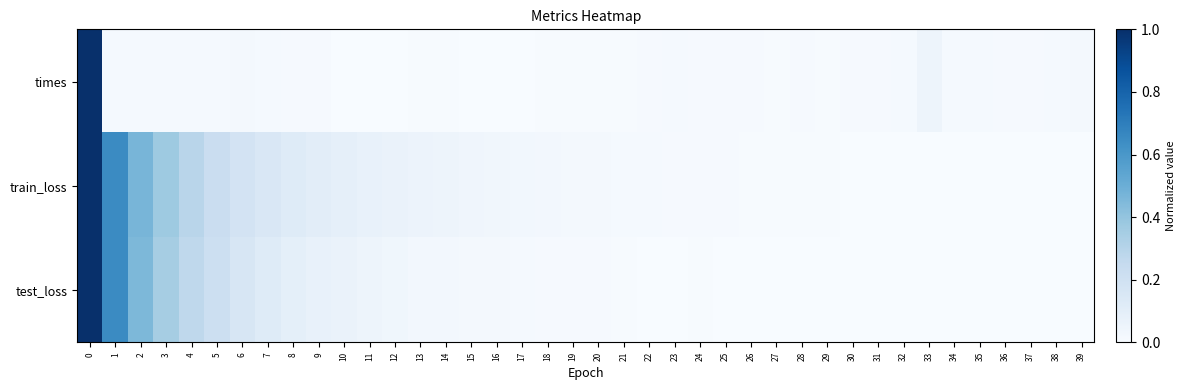

Reading right to left, transcribe all the data shown in this chart.

times: 39=0.0	38=0.0	37=0.0	36=0.0	35=0.0	34=0.0	33=0.0	32=0.0	31=0.0	30=0.0	29=0.0	28=0.0	27=0.0	26=0.0	25=0.0	24=0.0	23=0.0	22=0.0	21=0.0	20=0.0	19=0.0	18=0.0	17=0.0	16=0.0	15=0.0	14=0.0	13=0.0	12=0.0	11=0.0	10=0.0	9=0.0	8=0.0	7=0.0	6=0.0	5=0.0	4=0.0	3=0.0	2=0.0	1=0.0	0=1.0
train_loss: 39=0.0	38=0.0	37=0.0	36=0.0	35=0.0	34=0.0	33=0.0	32=0.0	31=0.0	30=0.0	29=0.0	28=0.0	27=0.0	26=0.0	25=0.0	24=0.0	23=0.0	22=0.0	21=0.0	20=0.0	19=0.0	18=0.0	17=0.0	16=0.0	15=0.0	14=0.0	13=0.1	12=0.1	11=0.1	10=0.1	9=0.1	8=0.1	7=0.1	6=0.2	5=0.2	4=0.3	3=0.4	2=0.5	1=0.7	0=1.0
test_loss: 39=0.0	38=0.0	37=0.0	36=0.0	35=0.0	34=0.0	33=0.0	32=0.0	31=0.0	30=0.0	29=0.0	28=0.0	27=0.0	26=0.0	25=0.0	24=0.0	23=0.0	22=0.0	21=0.0	20=0.0	19=0.0	18=0.0	17=0.0	16=0.0	15=0.0	14=0.0	13=0.0	12=0.0	11=0.0	10=0.1	9=0.1	8=0.1	7=0.1	6=0.2	5=0.2	4=0.3	3=0.4	2=0.5	1=0.7	0=1.0